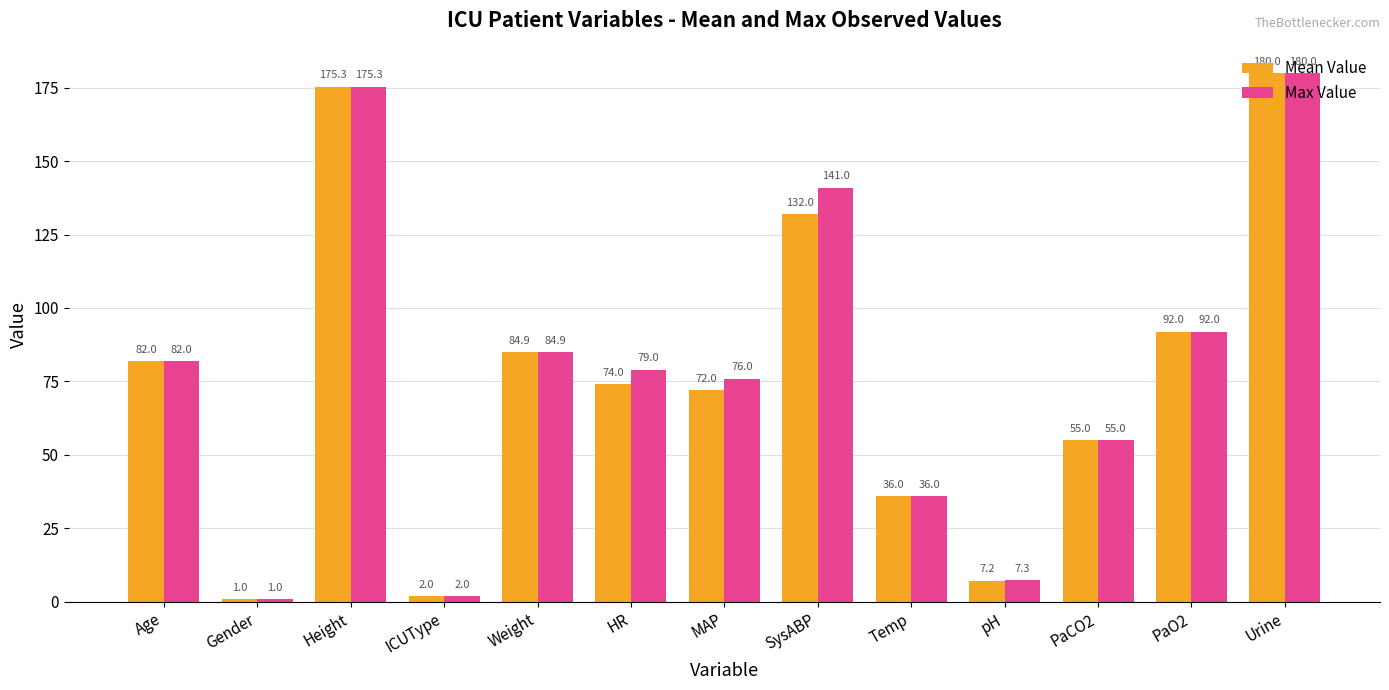

The Mean Value series shows 96.4 at PaCO2. True or false?

False